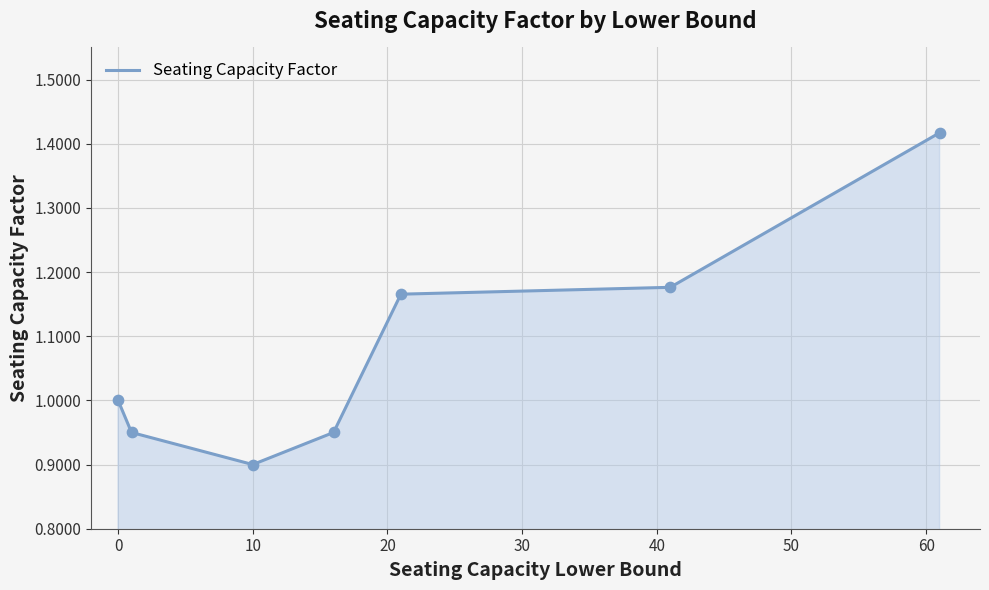

What is the average value?

1.1